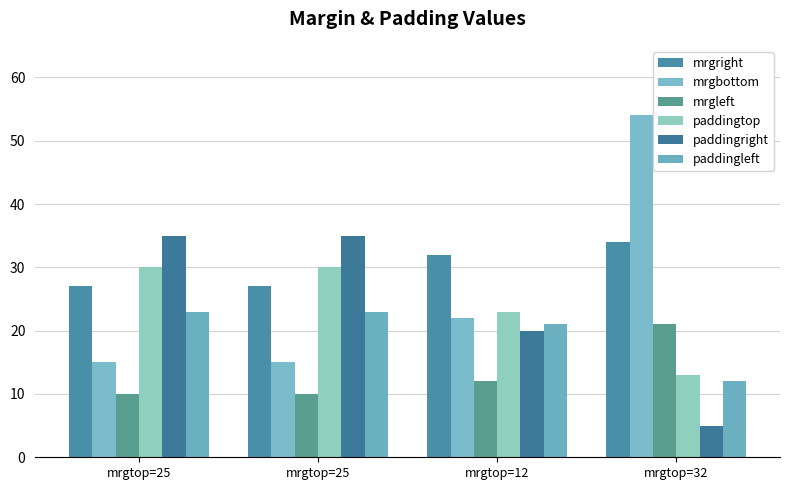

How many bars are there in each group?

6